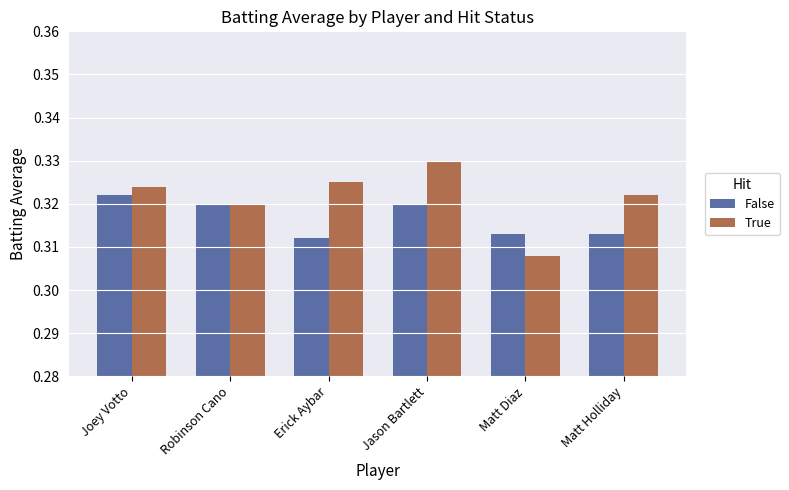

What are all the series names shown in the legend?

False, True